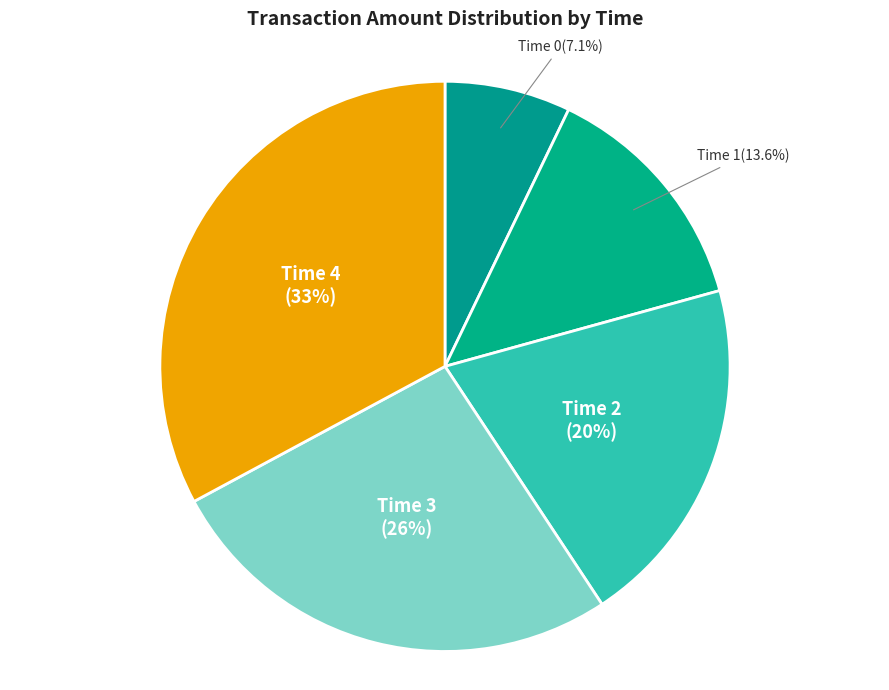

Count the number of slices in the pie.

5